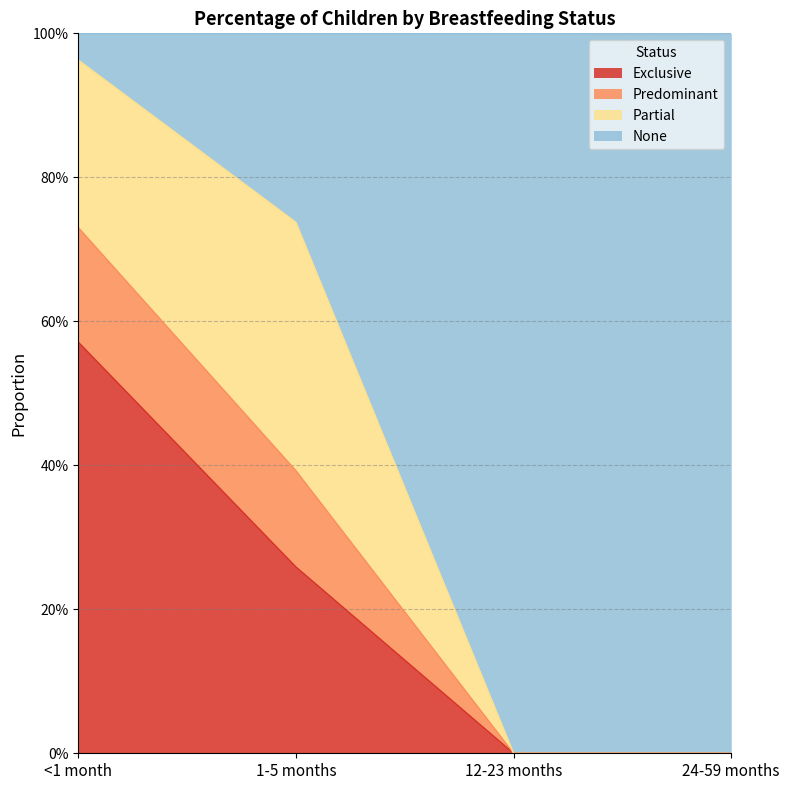

What are all the series names shown in the legend?

Exclusive, Predominant, Partial, None